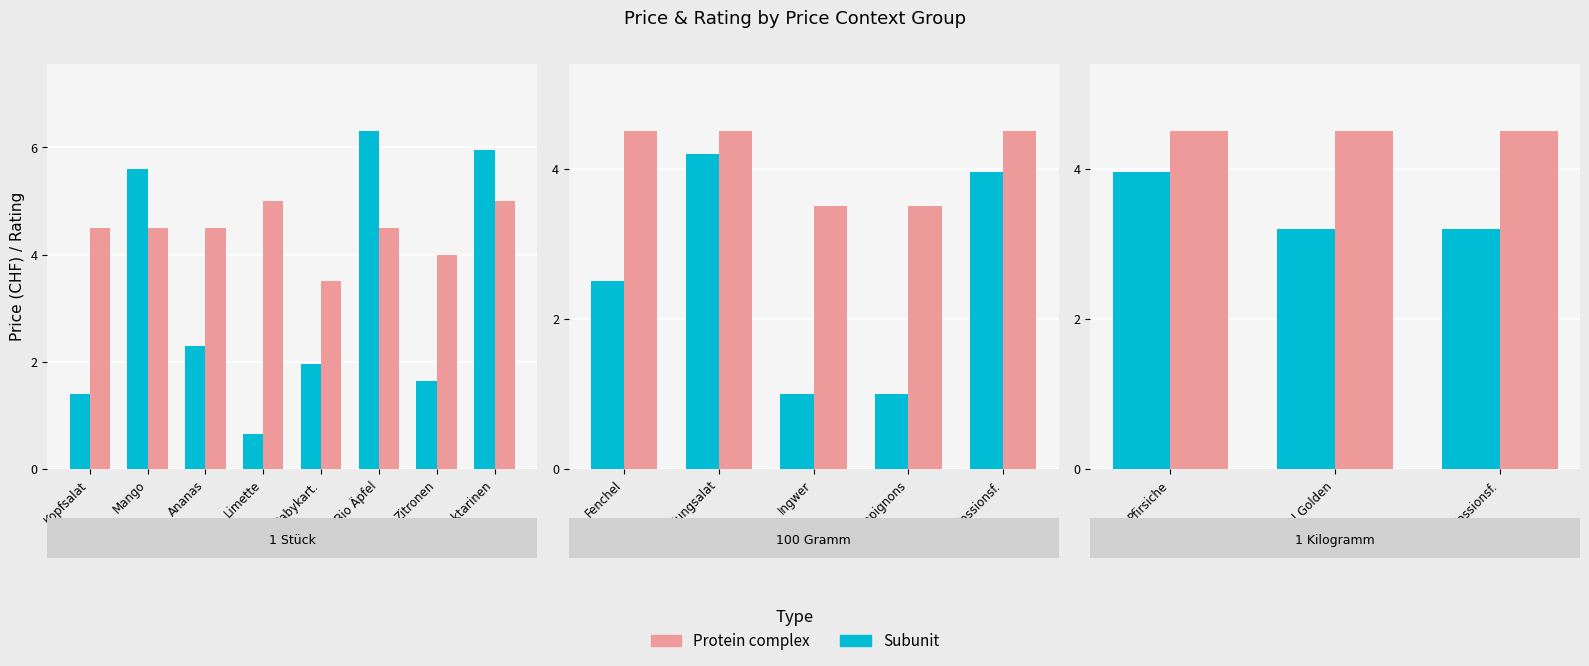

Rank the series at Kopfsalat from lowest to highest value.

Subunit, Protein complex